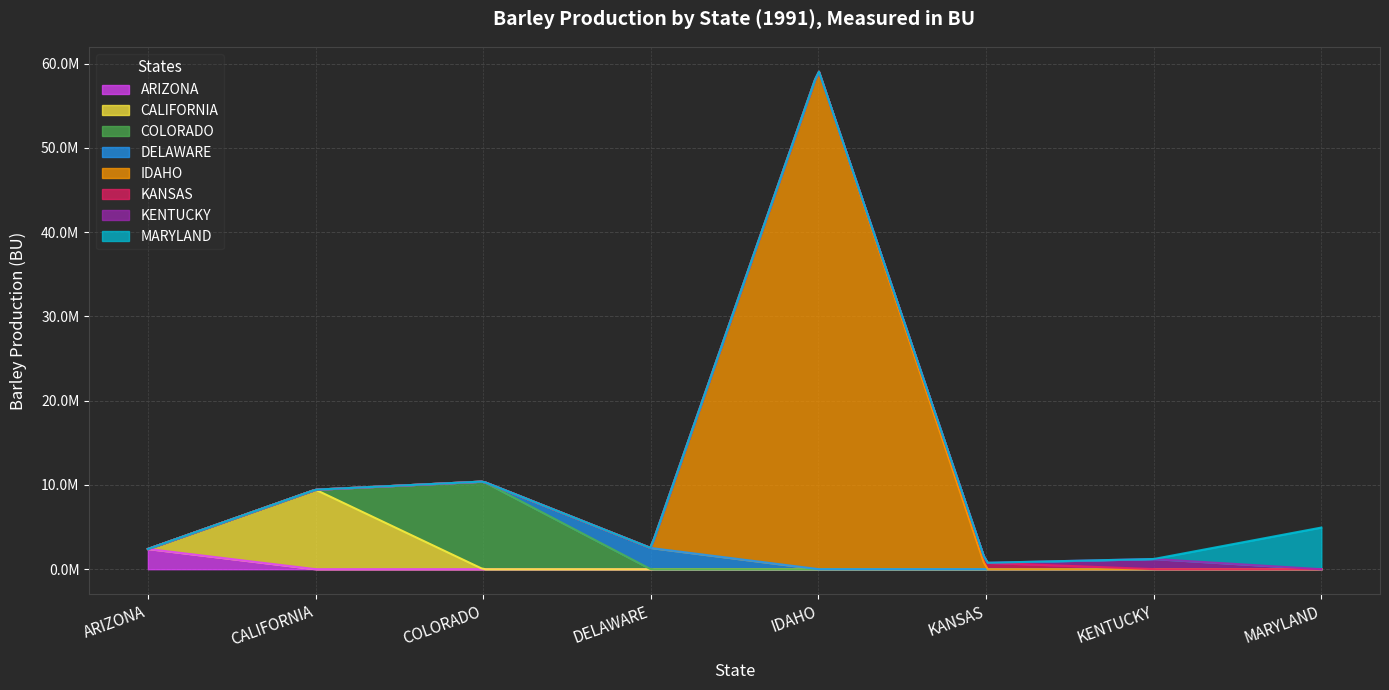

What is the difference between the maximum and second lowest values in the IDAHO series?

59250000